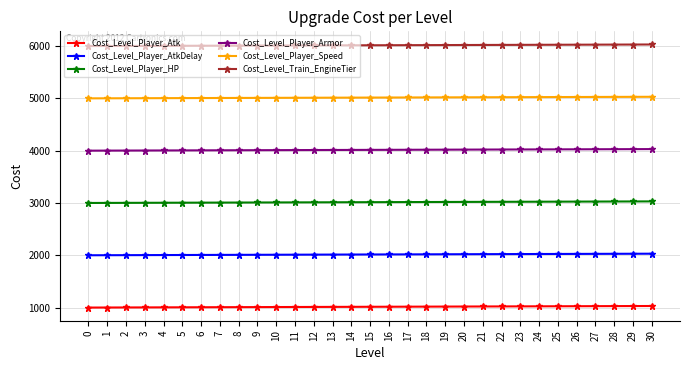

What are all the series names shown in the legend?

Cost_Level_Player_Atk, Cost_Level_Player_AtkDelay, Cost_Level_Player_HP, Cost_Level_Player_Armor, Cost_Level_Player_Speed, Cost_Level_Train_EngineTier